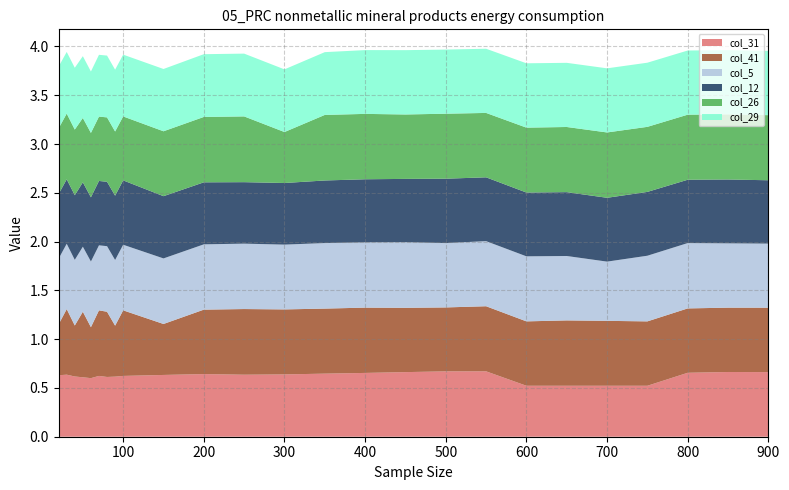

Reading left to right, transcribe all the data shown in this chart.

col_31: 0.6	0.6	0.6	0.6	0.6	0.6	0.6	0.6	0.6	0.6	0.6	0.6	0.6	0.6	0.7	0.7	0.7	0.7	0.5	0.5	0.5	0.5	0.7	0.7	0.7
col_41: 0.5	0.7	0.5	0.7	0.5	0.7	0.7	0.5	0.7	0.5	0.7	0.7	0.7	0.7	0.7	0.7	0.7	0.7	0.7	0.7	0.7	0.7	0.7	0.7	0.7
col_5: 0.7	0.7	0.7	0.7	0.7	0.7	0.7	0.7	0.7	0.7	0.7	0.7	0.7	0.7	0.7	0.7	0.7	0.7	0.7	0.7	0.6	0.7	0.7	0.7	0.7
col_12: 0.7	0.7	0.7	0.7	0.7	0.7	0.7	0.7	0.7	0.6	0.6	0.6	0.6	0.6	0.6	0.6	0.7	0.7	0.7	0.7	0.7	0.7	0.6	0.7	0.6
col_26: 0.7	0.7	0.7	0.7	0.7	0.7	0.7	0.7	0.7	0.7	0.7	0.7	0.5	0.7	0.7	0.7	0.7	0.7	0.7	0.7	0.7	0.7	0.7	0.7	0.7
col_29: 0.6	0.6	0.6	0.6	0.6	0.6	0.6	0.6	0.6	0.6	0.6	0.6	0.6	0.6	0.7	0.7	0.7	0.7	0.7	0.7	0.7	0.7	0.7	0.7	0.7